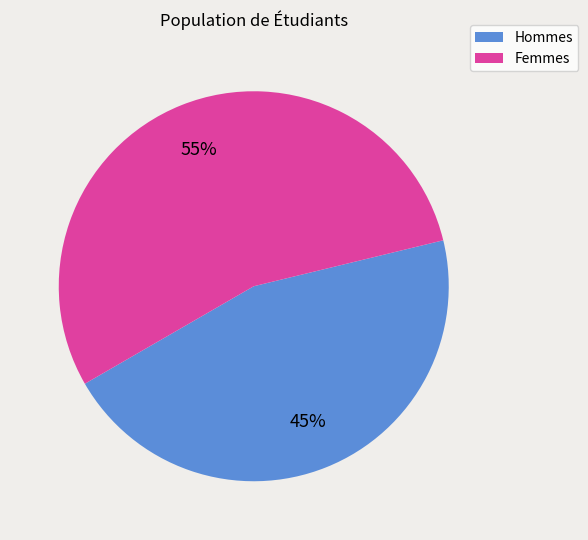

Is there any slice that represents more than half of the pie?

Yes